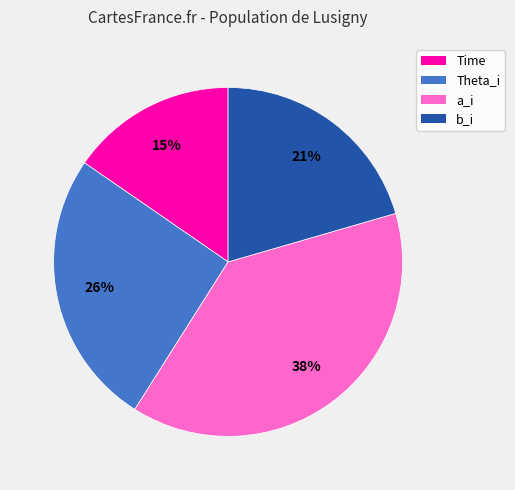

How many segments does this pie chart have?

4